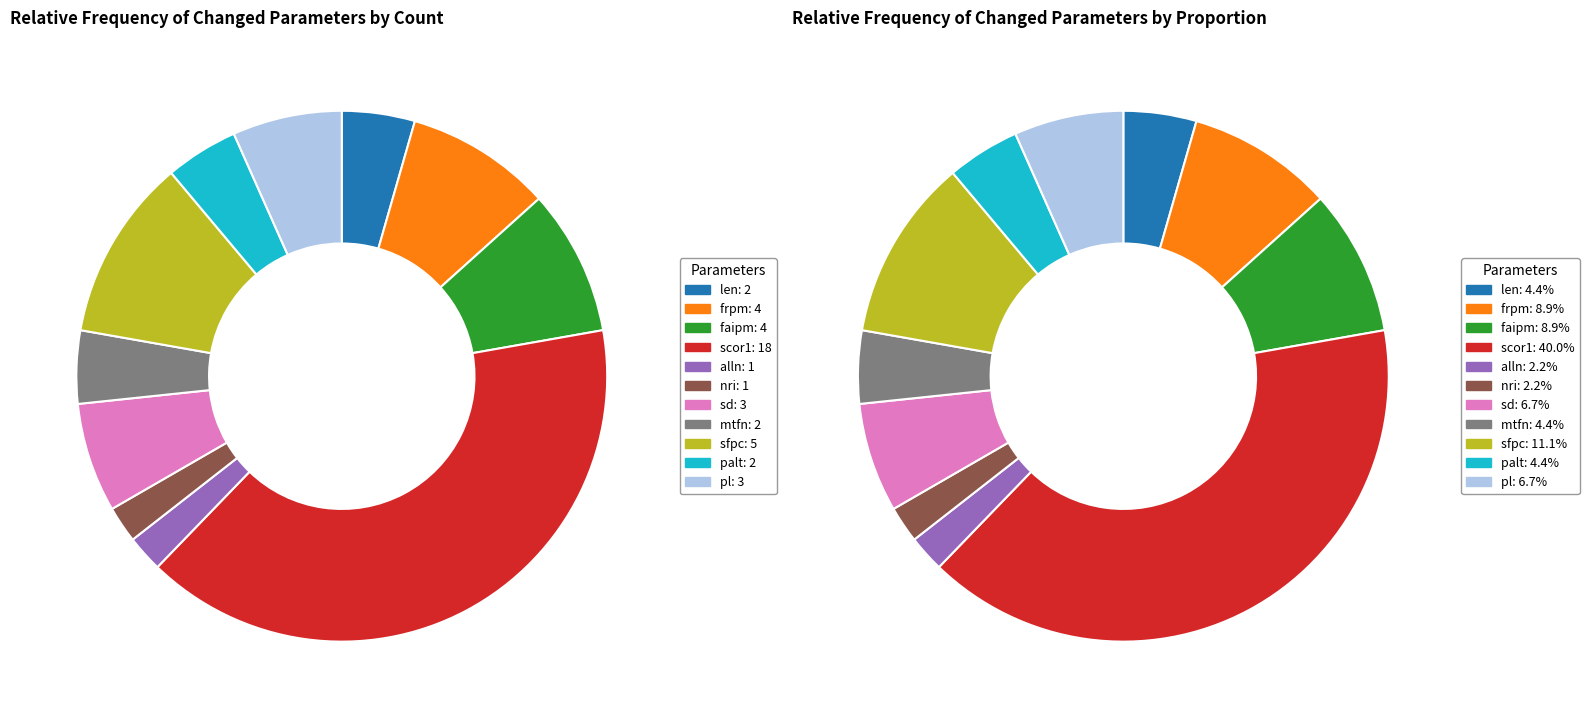

Is there a majority slice in this chart?

No